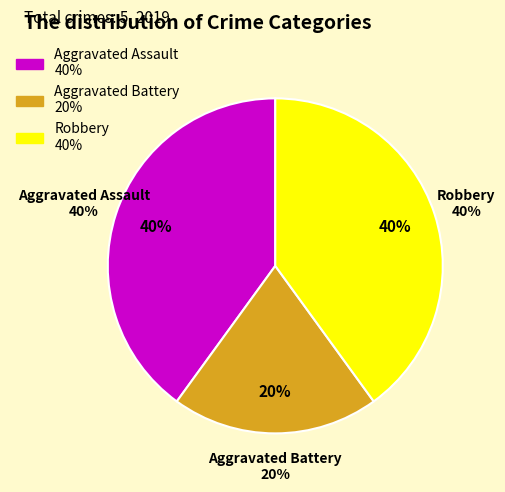

To the nearest percent, what is the combined percentage of Robbery and Aggravated Assault?

80%